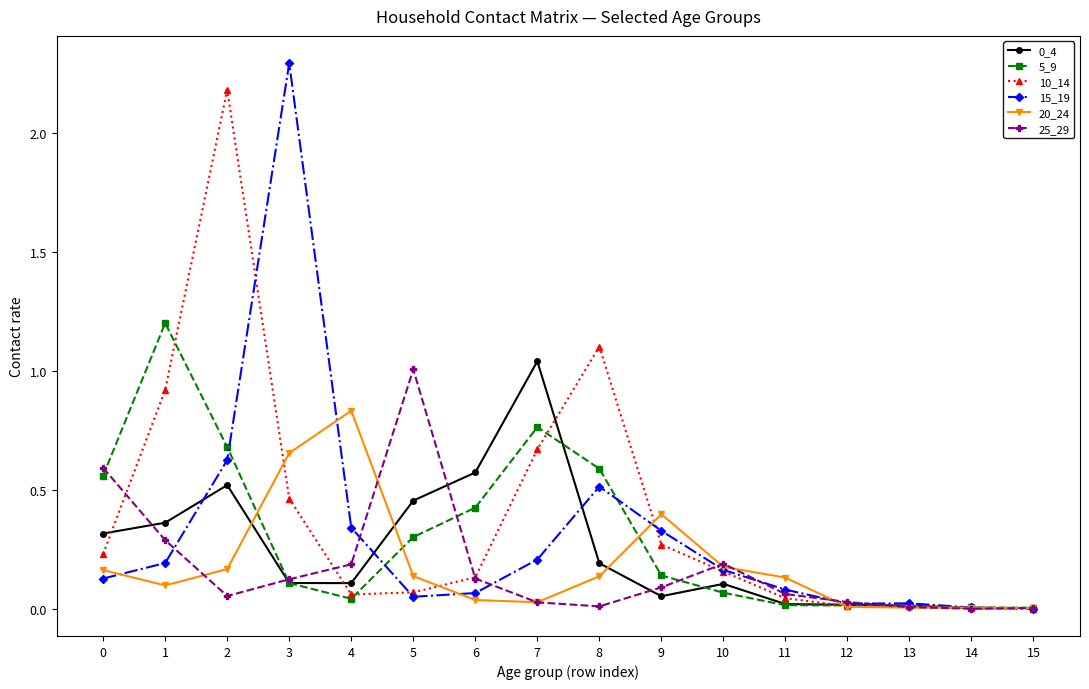

Count the number of categories in the chart.

16